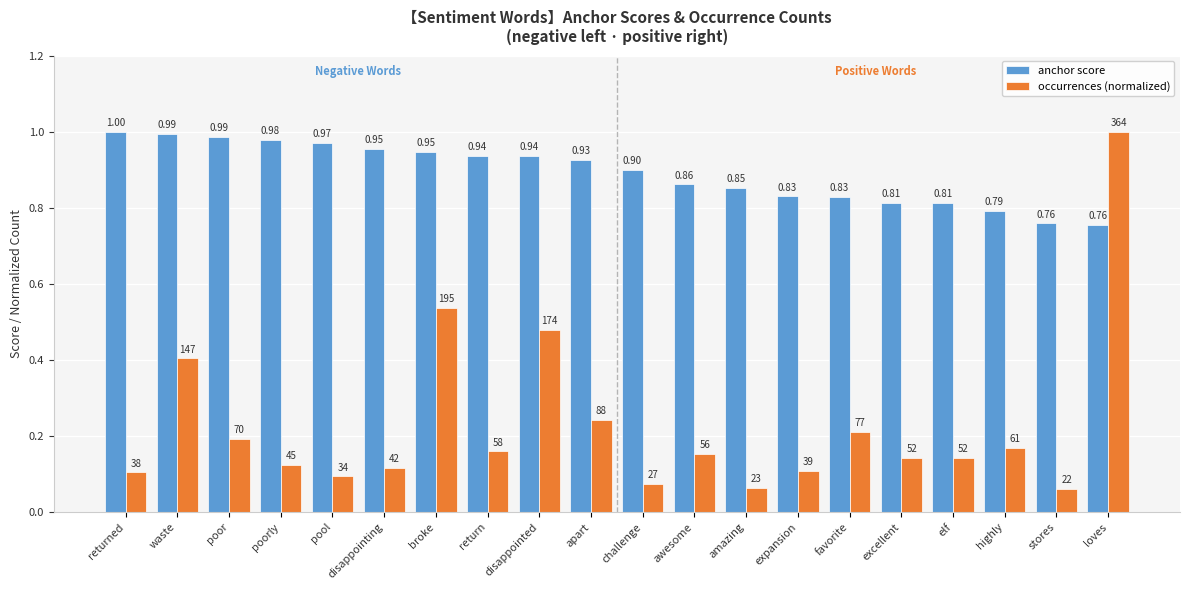

How many bars are there in total?

40